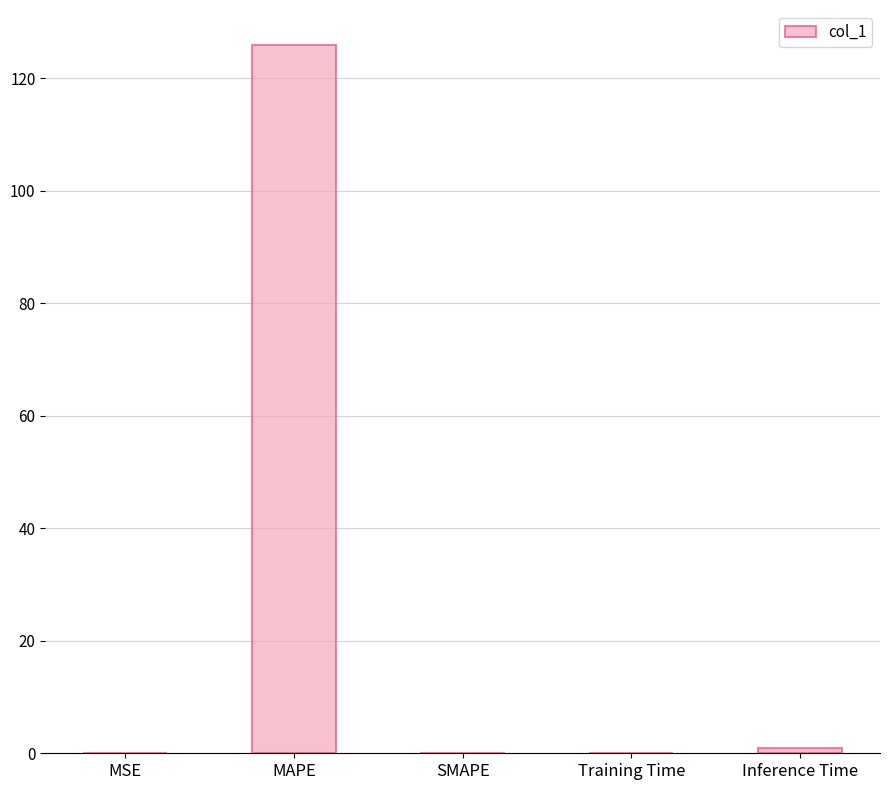

The value at SMAPE is -77.4. True or false?

False